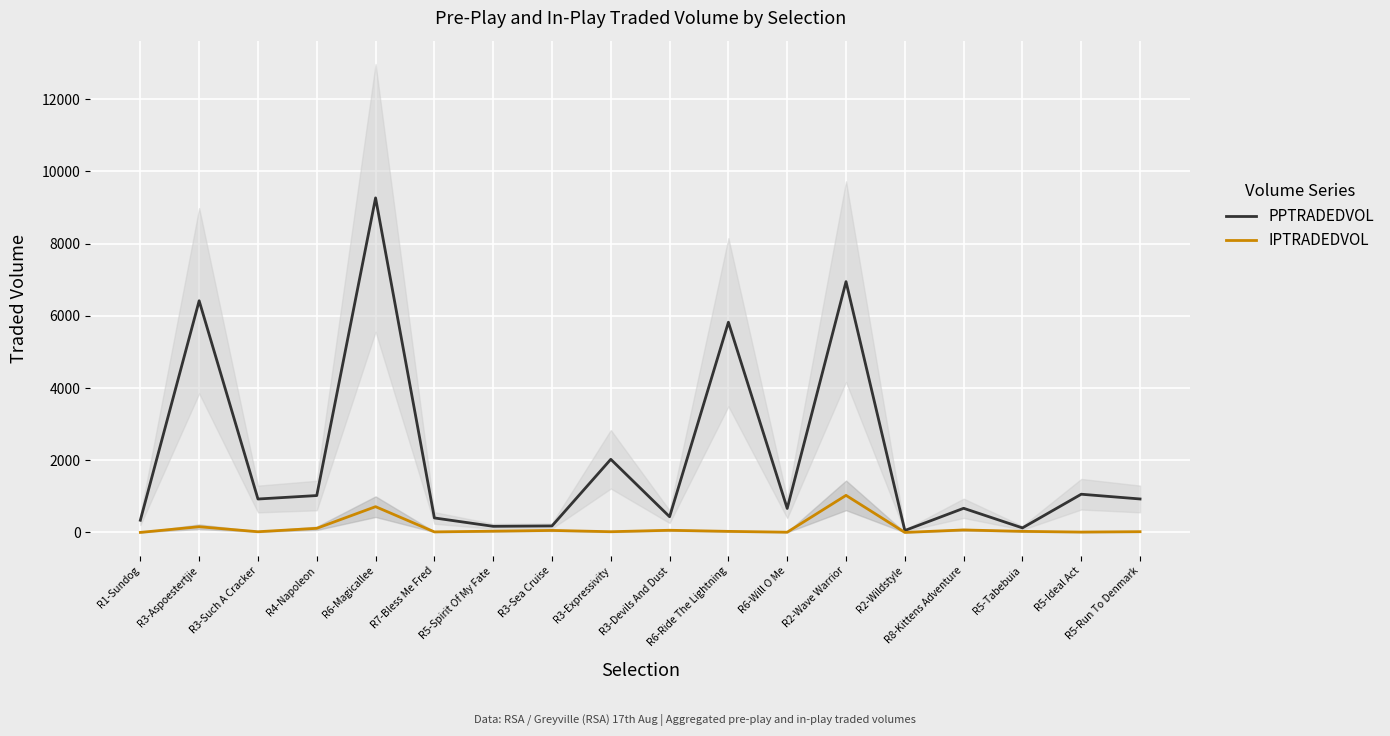

At which label is PPTRADEDVOL closest to 4659?

R6-Ride The Lightning